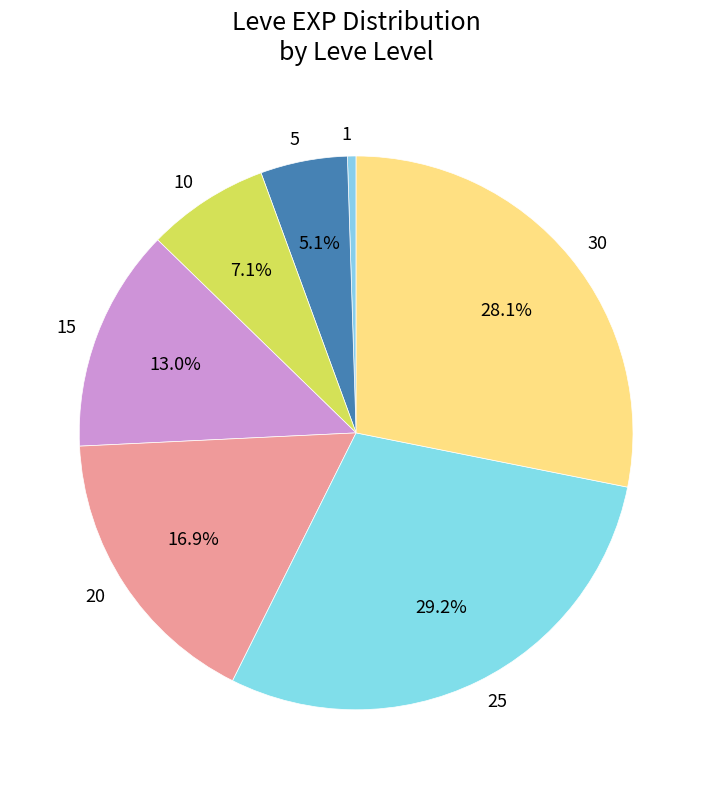

Rank the categories by value from highest to lowest.

25, 30, 20, 15, 10, 5, 1